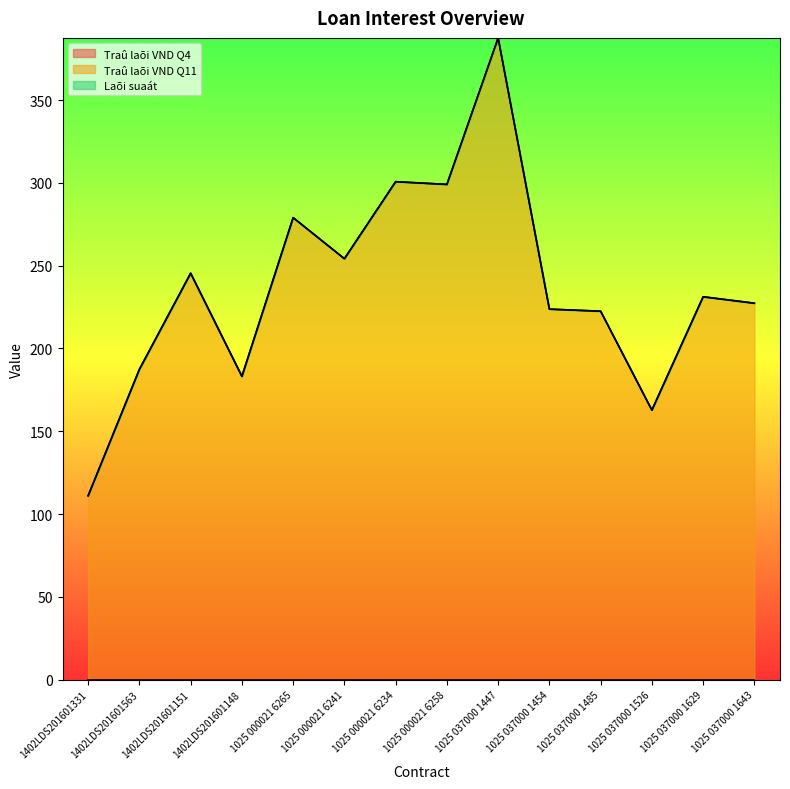

What is the minimum value for Traû laõi VND Q11?

111.1